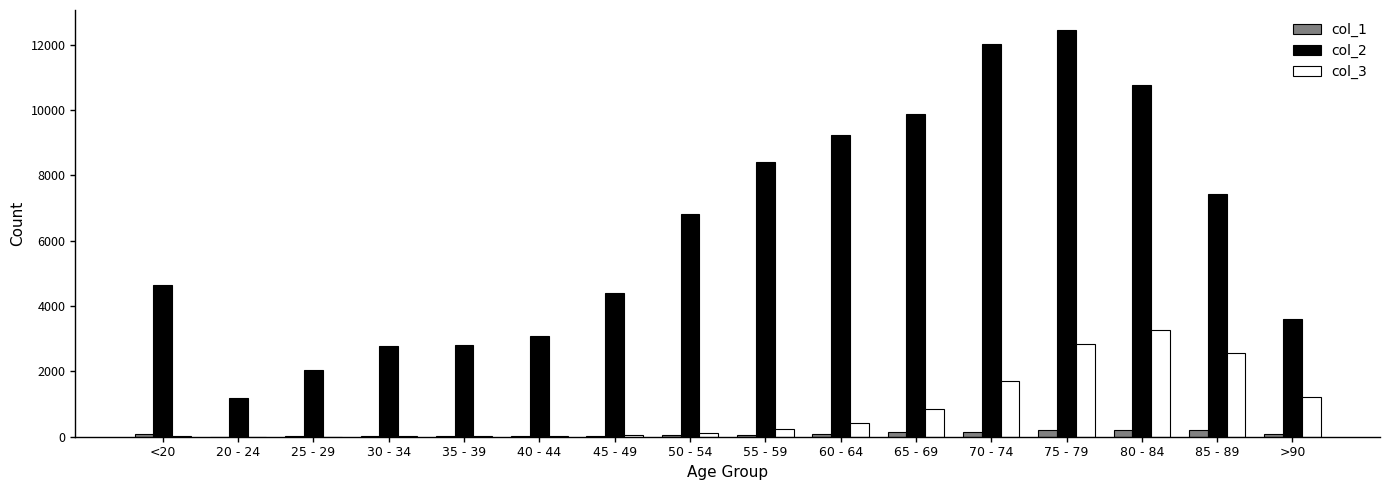

Which category has the highest value across all series?

75 - 79